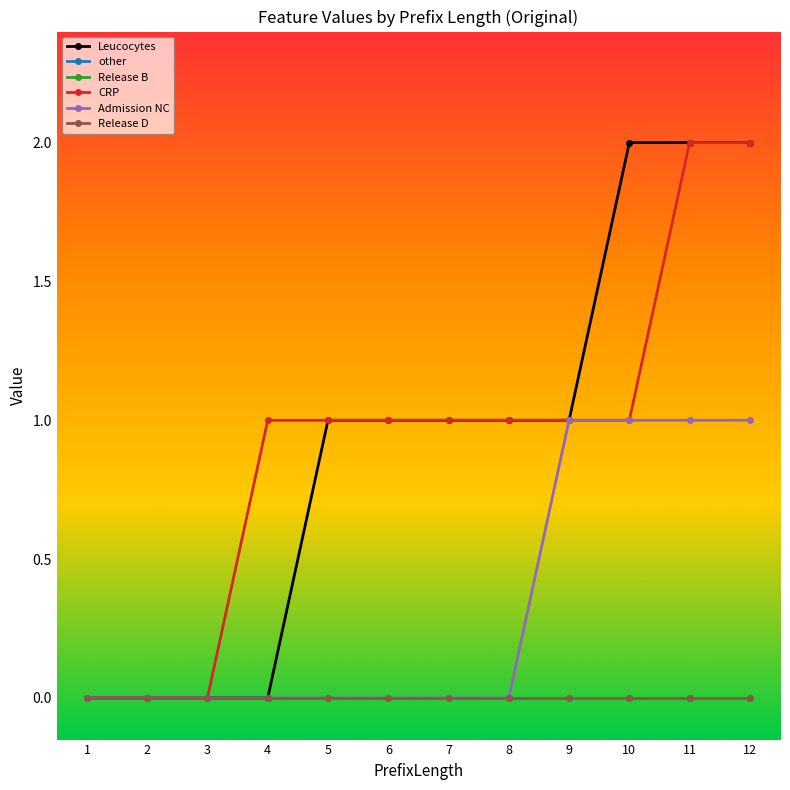

Does the chart have visible grid lines?

No